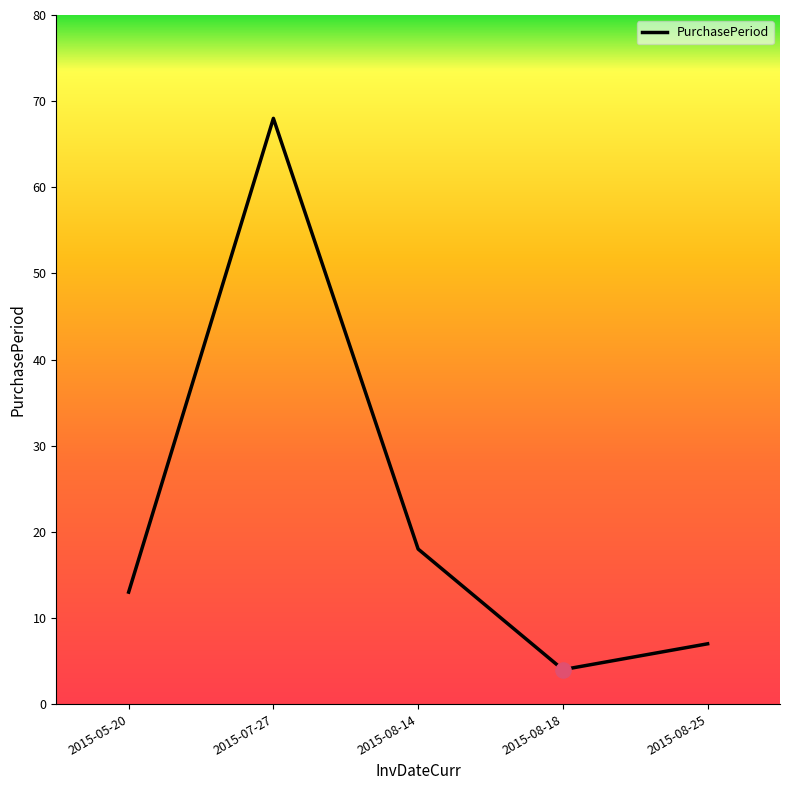

Which has a higher value, 2015-08-14 or 2015-08-25?

2015-08-14